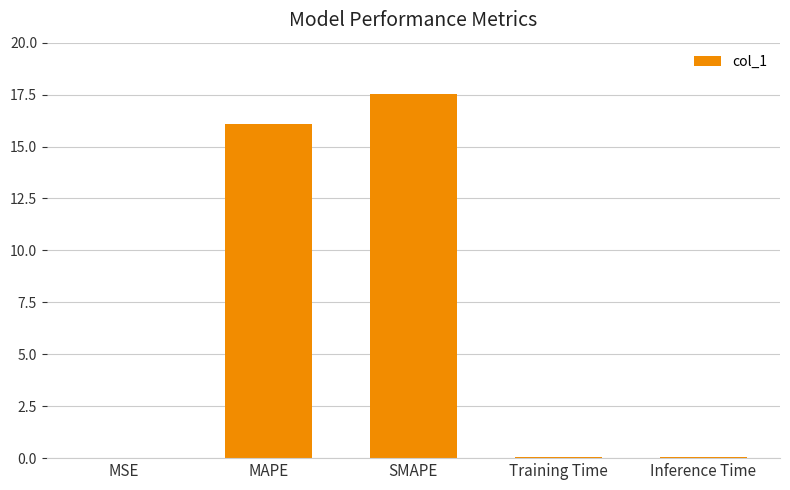

How many distinct data groups are displayed?

1